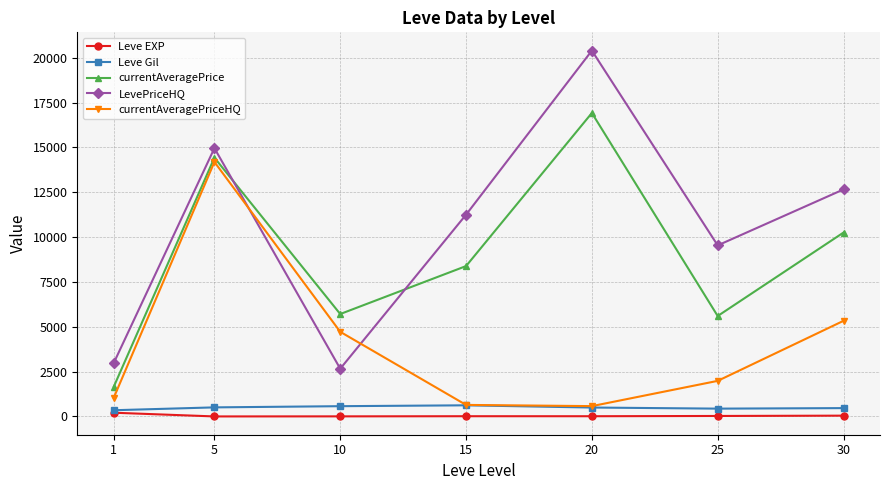

True or false: LevePriceHQ and Leve Gil intersect in this chart.

False